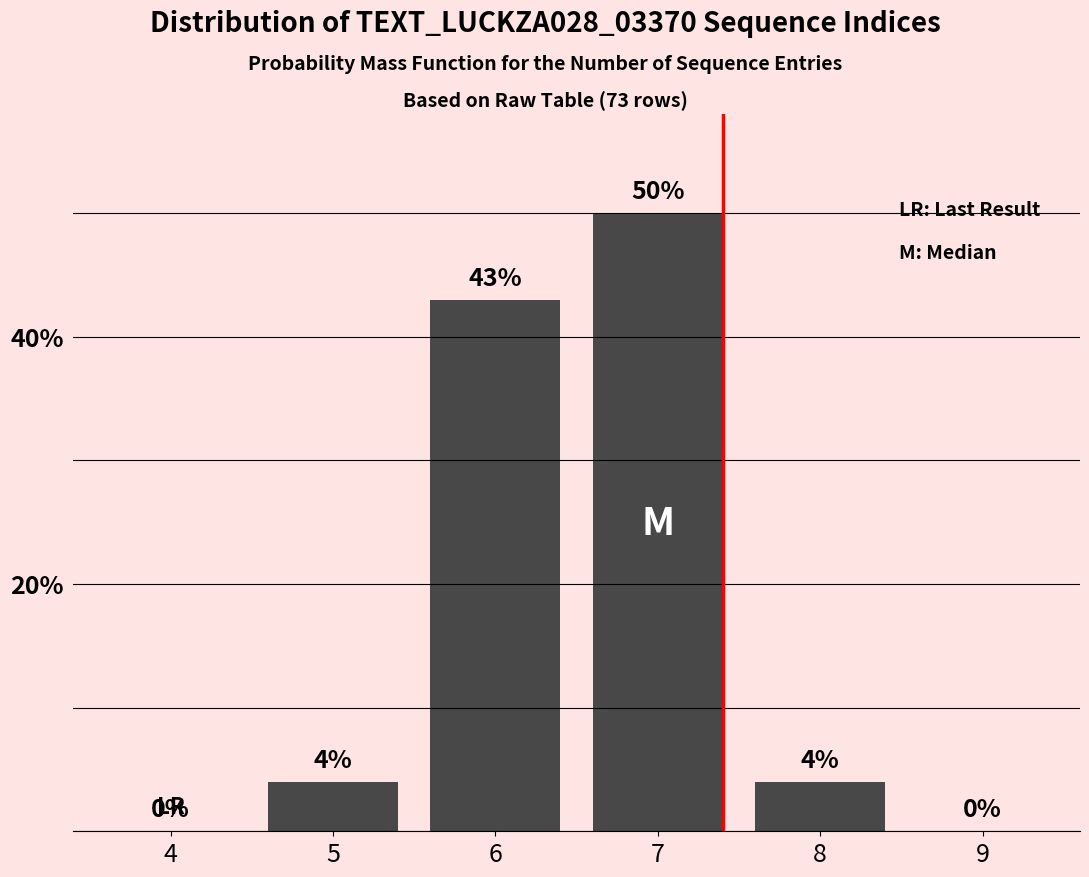

Reading right to left, transcribe all the data shown in this chart.

9=0	8=4	7=50	6=43	5=4	4=0